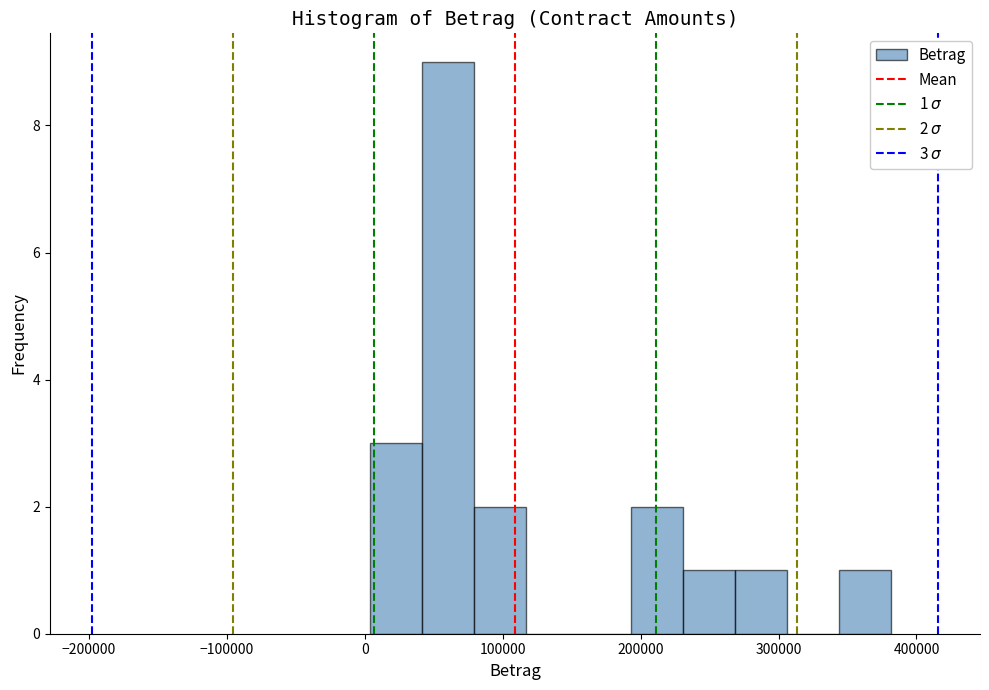

Read against the x-axis, roughly where is the centre of the tallest bar?

60000